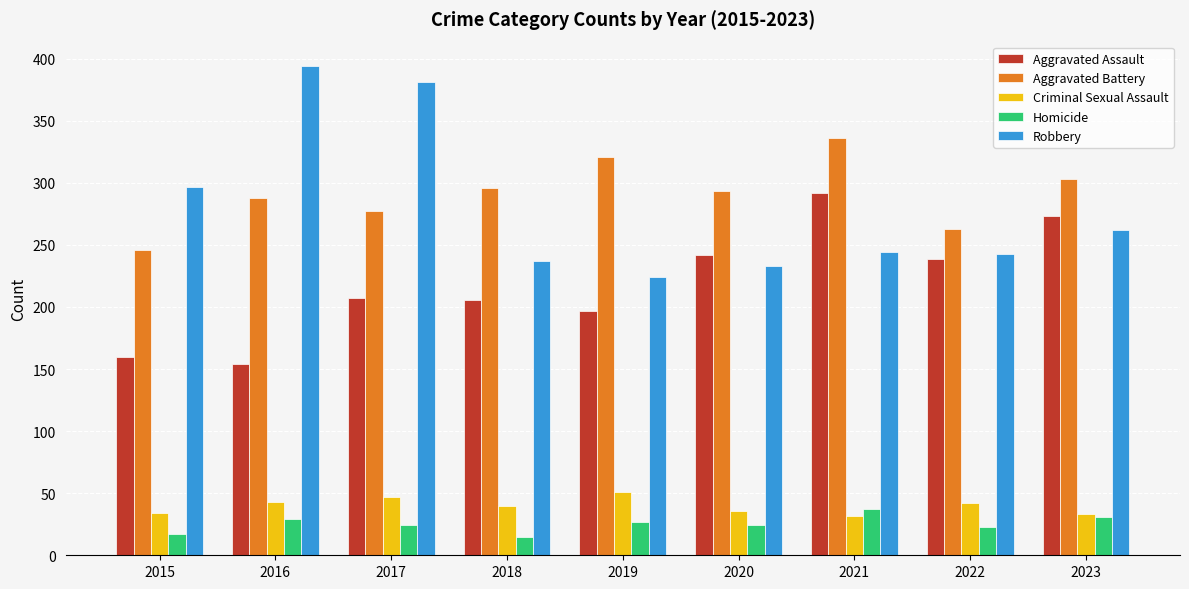

What is the spread (max minus min) of values at 2019?

294